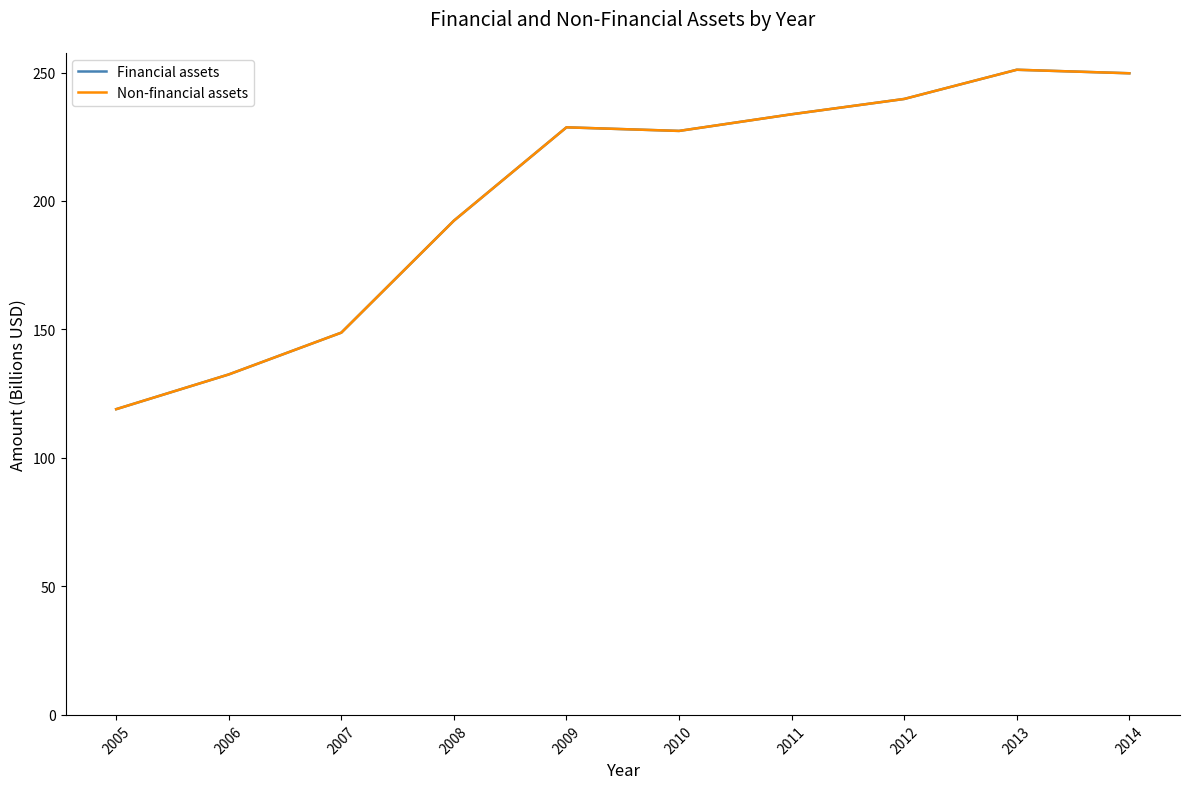

True or false: Non-financial assets has a value of 239.7 at 2012.

True